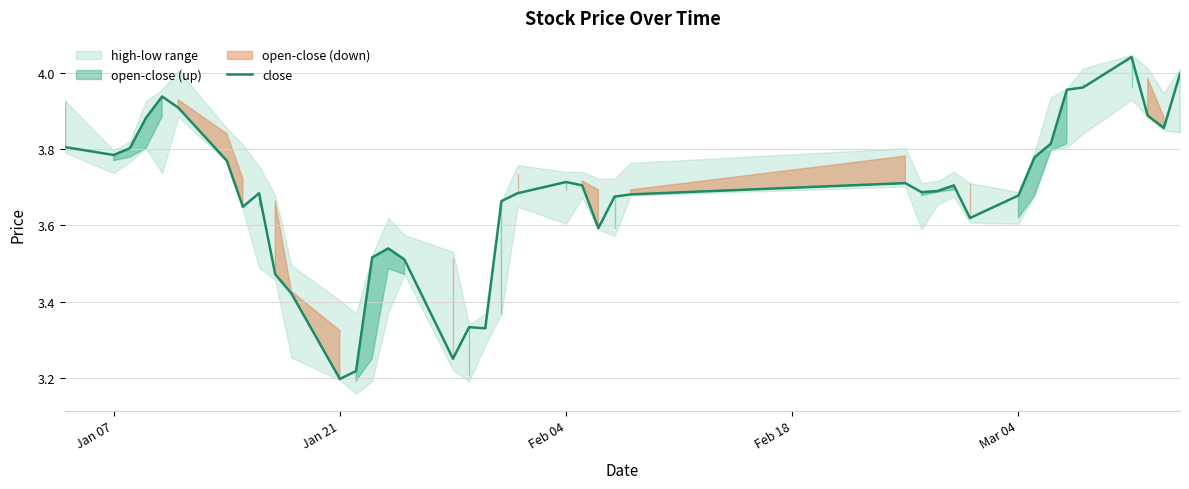

Where is close nearest to the value 3?

Jan 21